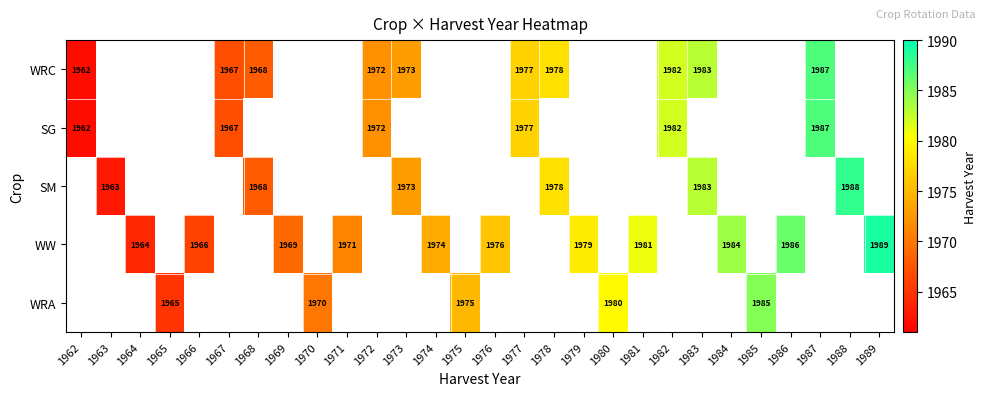

What is the sum of the SM values at 1978 and 1963?

3941